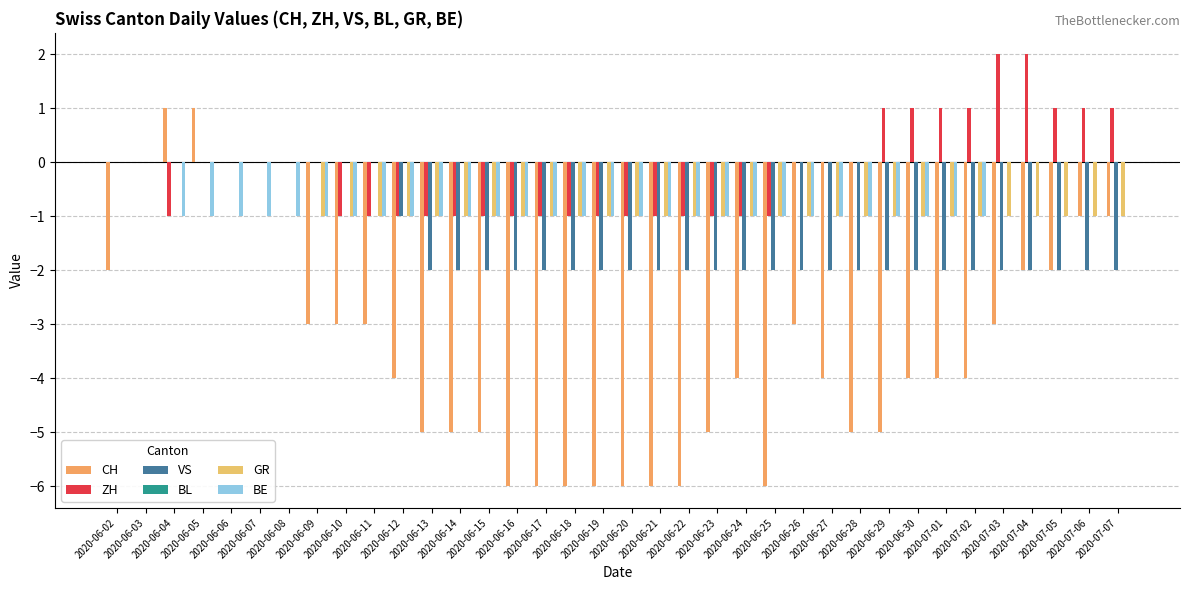

Reading right to left, transcribe all the data shown in this chart.

CH: -1	-1	-2	-2	-3	-4	-4	-4	-5	-5	-4	-3	-6	-4	-5	-6	-6	-6	-6	-6	-6	-6	-5	-5	-5	-4	-3	-3	-3	0	0	0	1	1	0	-2
ZH: 1	1	1	2	2	1	1	1	1	0	0	0	-1	-1	-1	-1	-1	-1	-1	-1	-1	-1	-1	-1	-1	-1	-1	-1	0	0	0	0	0	-1	0	0
VS: -2	-2	-2	-2	-2	-2	-2	-2	-2	-2	-2	-2	-2	-2	-2	-2	-2	-2	-2	-2	-2	-2	-2	-2	-2	-1	0	0	0	0	0	0	0	0	0	0
BL: 0	0	0	0	0	0	0	0	0	0	0	0	0	0	0	0	0	0	0	0	0	0	0	0	0	0	0	0	0	0	0	0	0	0	0	0
GR: -1	-1	-1	-1	-1	-1	-1	-1	-1	-1	-1	-1	-1	-1	-1	-1	-1	-1	-1	-1	-1	-1	-1	-1	-1	-1	-1	-1	-1	0	0	0	0	0	0	0
BE: 0	0	0	0	0	-1	-1	-1	-1	-1	-1	-1	-1	-1	-1	-1	-1	-1	-1	-1	-1	-1	-1	-1	-1	-1	-1	-1	-1	-1	-1	-1	-1	-1	0	0